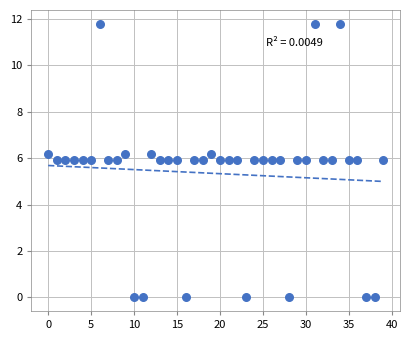

What is the range of Y values (max minus min)?

11.8